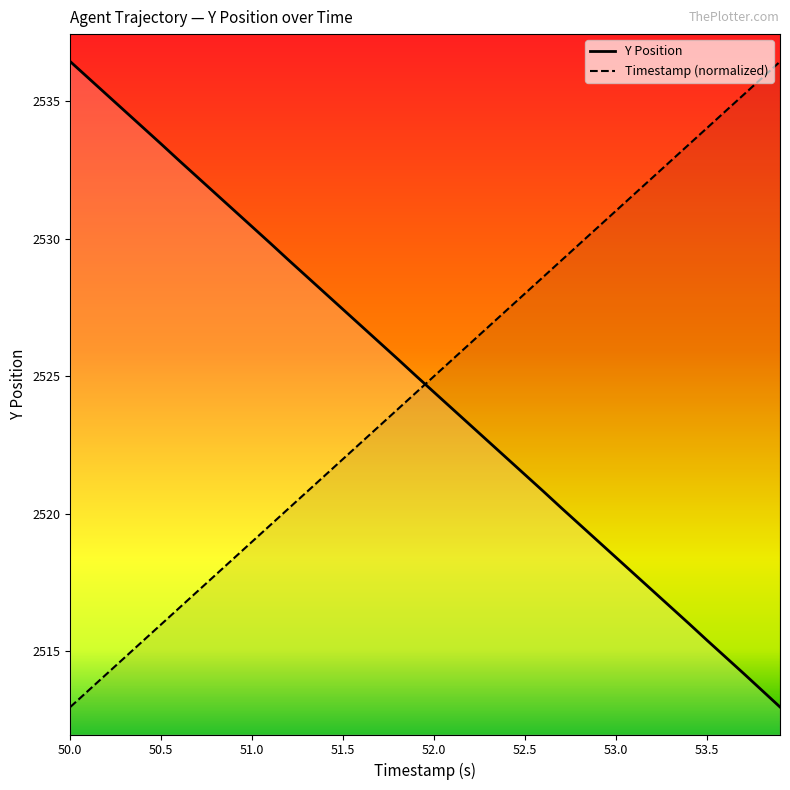

Reading right to left, extract all data points from this chart.

Y Position: 2513.0	2513.6	2514.2	2514.8	2515.4	2516.0	2516.6	2517.2	2517.8	2518.4	2519.0	2519.6	2520.2	2520.8	2521.4	2522.0	2522.6	2523.2	2523.8	2524.4	2525.0	2525.6	2526.2	2526.8	2527.4	2528.0	2528.6	2529.2	2529.8	2530.4	2531.0	2531.6	2532.2	2532.8	2533.4	2534.1	2534.7	2535.2	2535.8	2536.4
Timestamp (normalized): 2536.4	2535.8	2535.2	2534.6	2534.0	2533.4	2532.8	2532.2	2531.6	2531.0	2530.4	2529.8	2529.2	2528.6	2528.0	2527.4	2526.8	2526.2	2525.6	2525.0	2524.4	2523.8	2523.2	2522.6	2522.0	2521.4	2520.8	2520.2	2519.6	2519.0	2518.4	2517.8	2517.2	2516.6	2516.0	2515.4	2514.8	2514.2	2513.6	2513.0